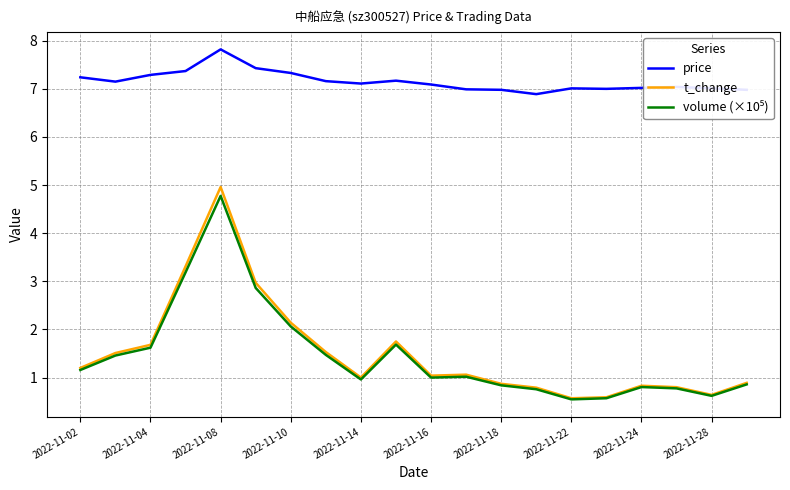

Which series has the largest total across all categories?

price